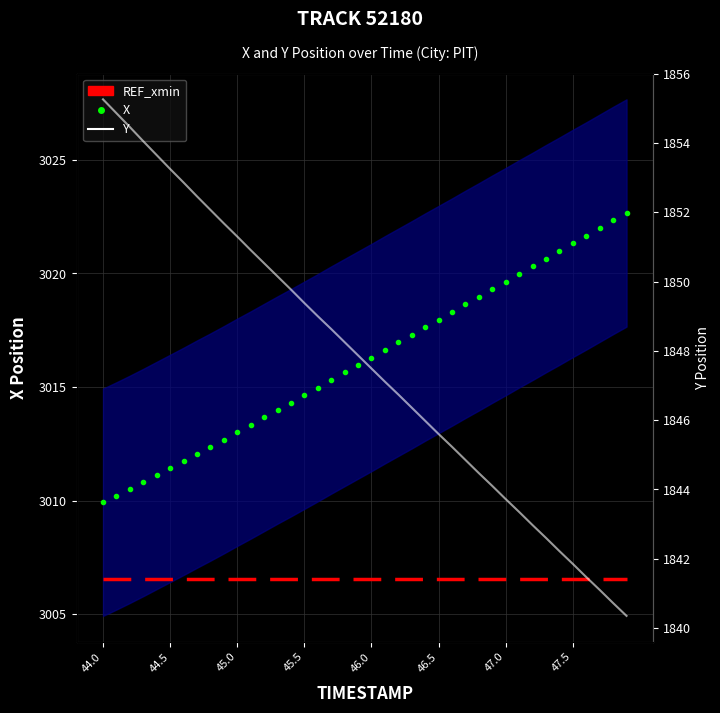

True or false: Y and REF_xmin cross at least once.

False